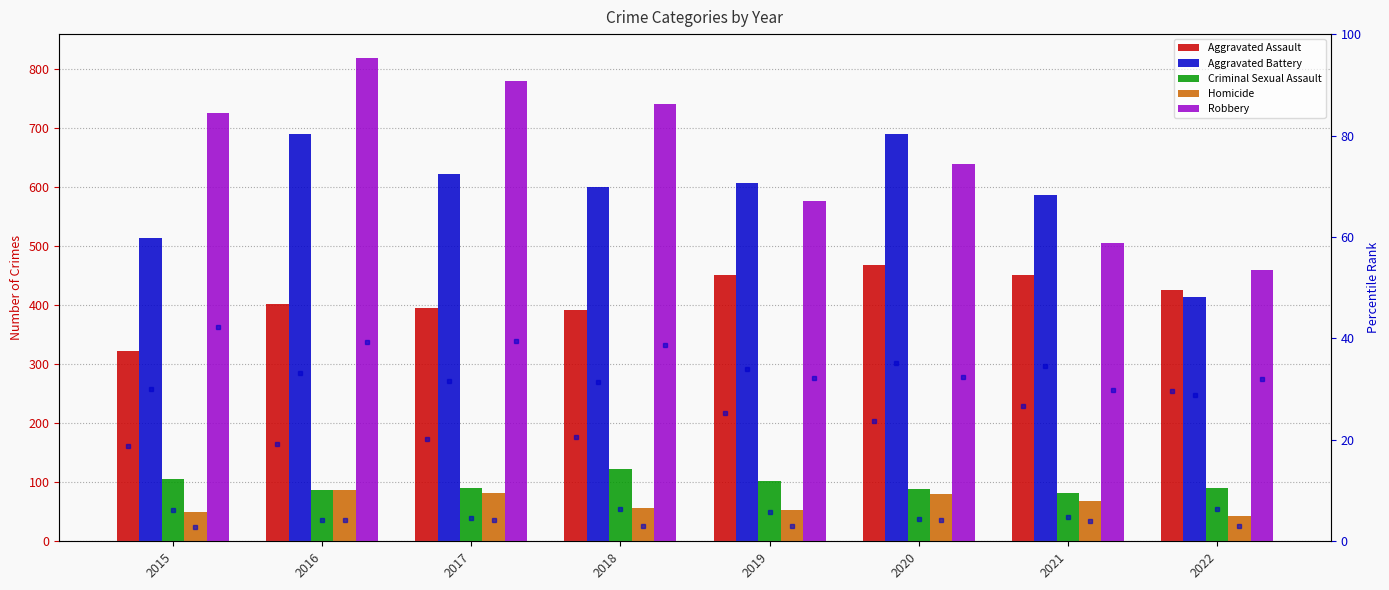

Which category has the lowest value across all series?

2022